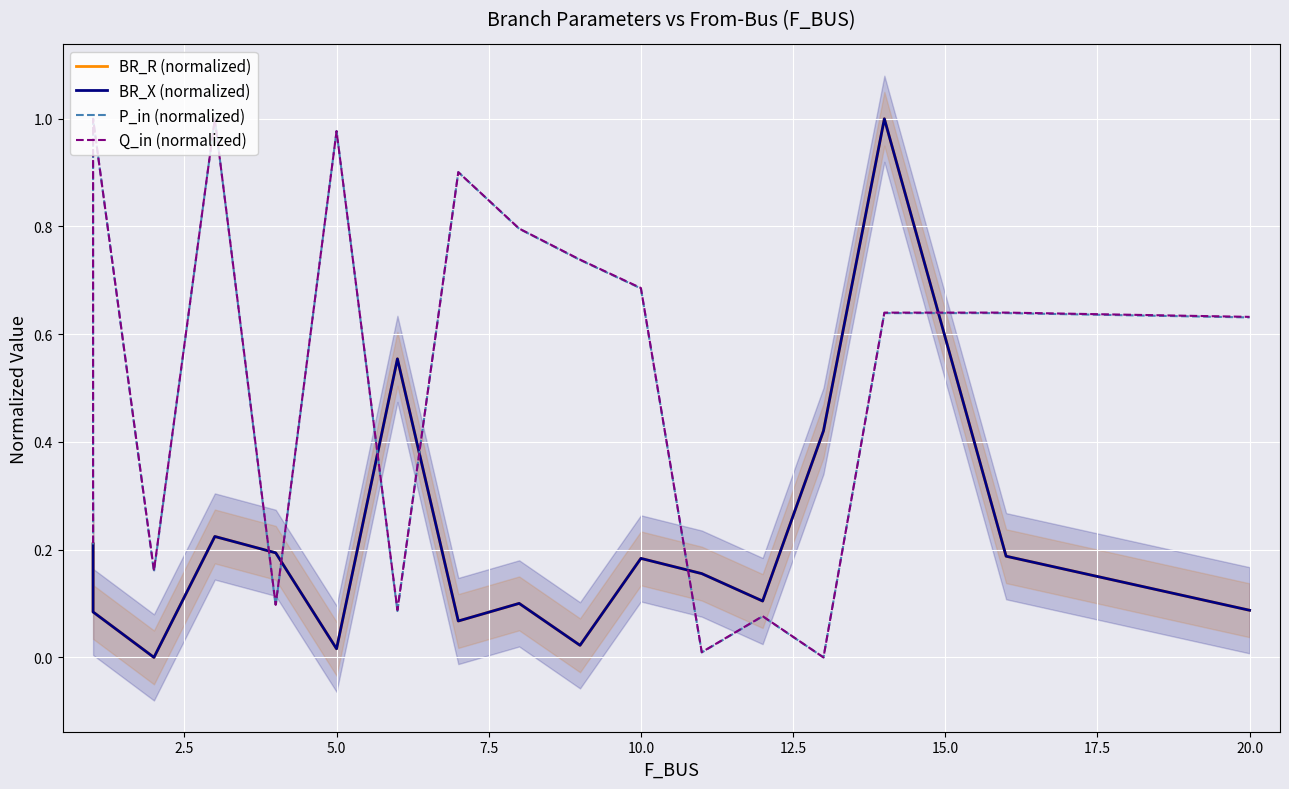

What is the average value of the BR_R (normalized) series?

0.2